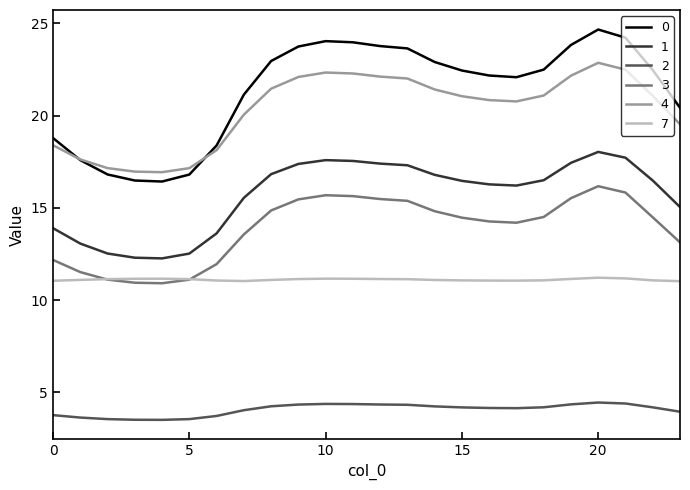

True or false: 3 and 1 cross at least once.

False